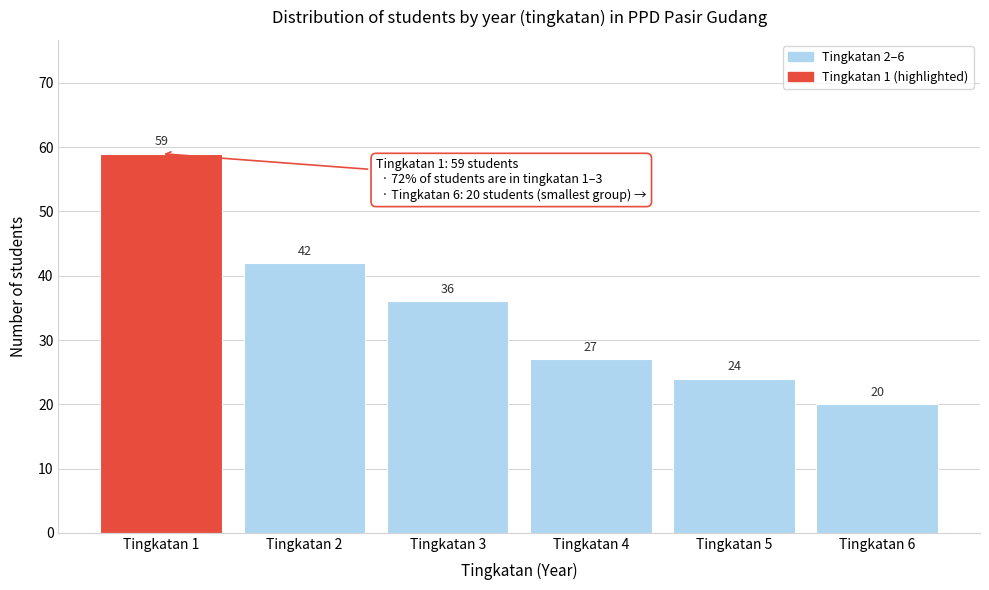

Reading right to left, what are all the values shown in this chart?

Tingkatan 6=20	Tingkatan 5=24	Tingkatan 4=27	Tingkatan 3=36	Tingkatan 2=42	Tingkatan 1=59